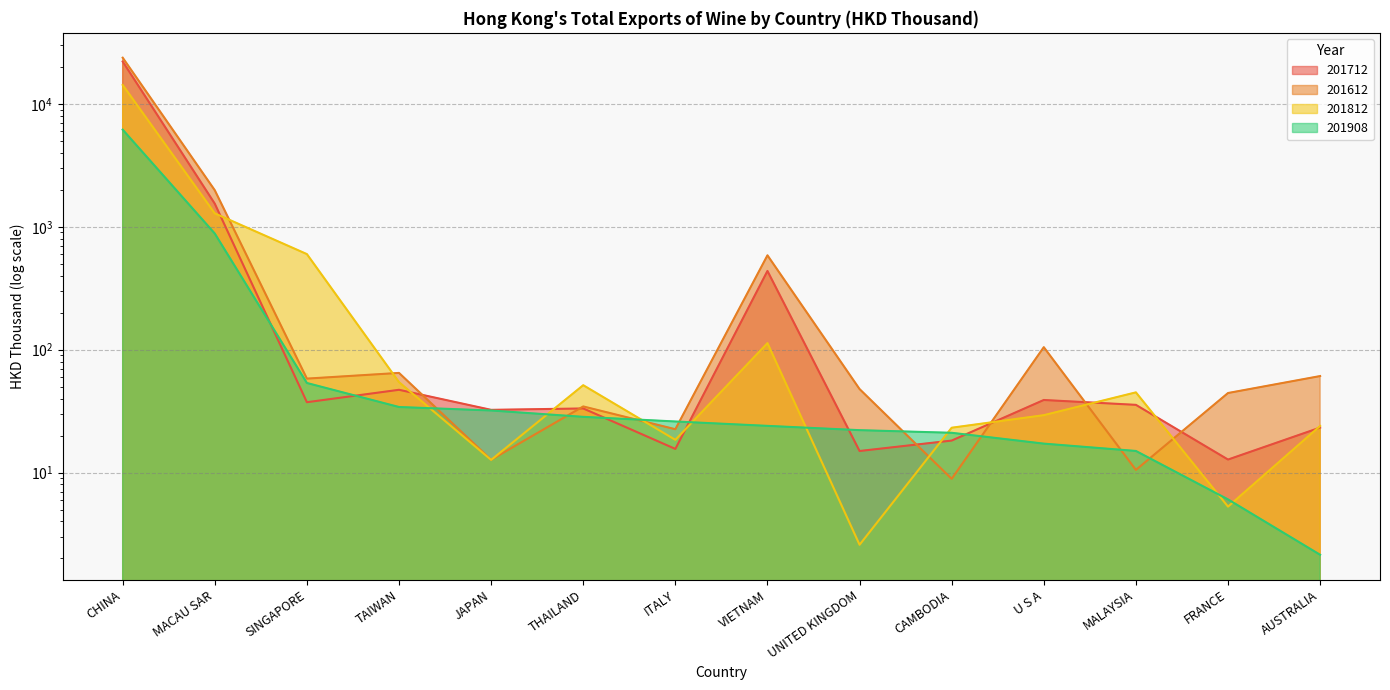

Between MACAU SAR and AUSTRALIA, which is larger?

MACAU SAR